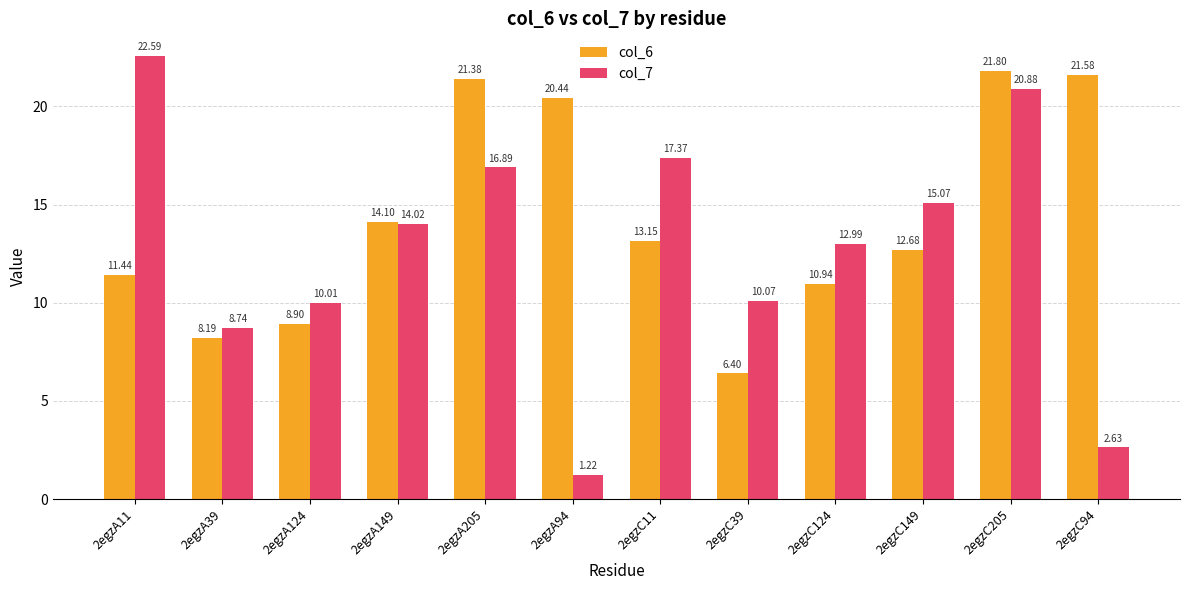

What is the highest value of the col_7 series?

22.6